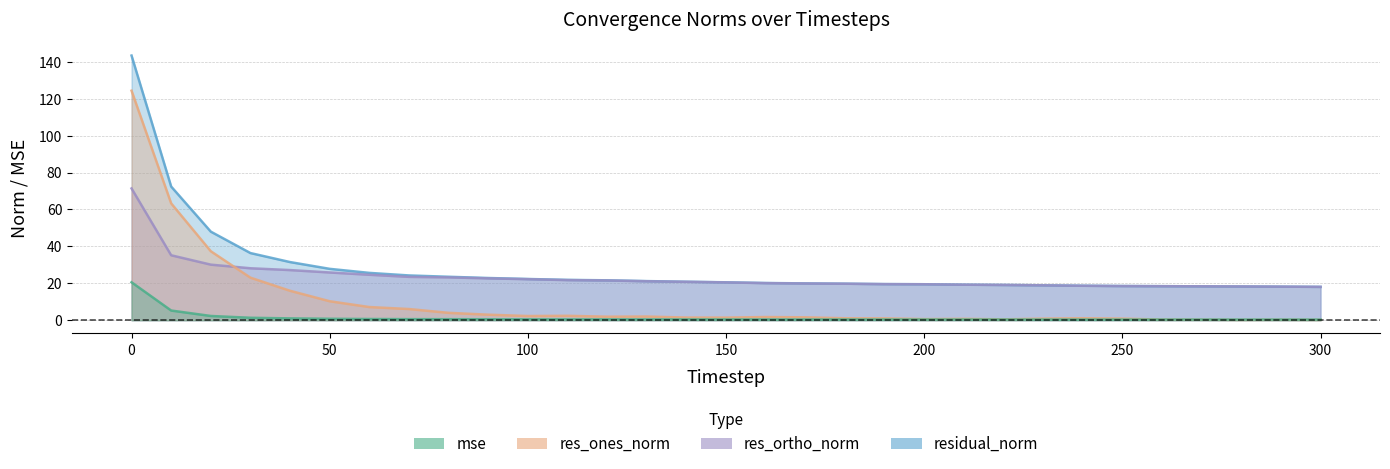

True or false: mse has a value of 0.5 at 120.

True